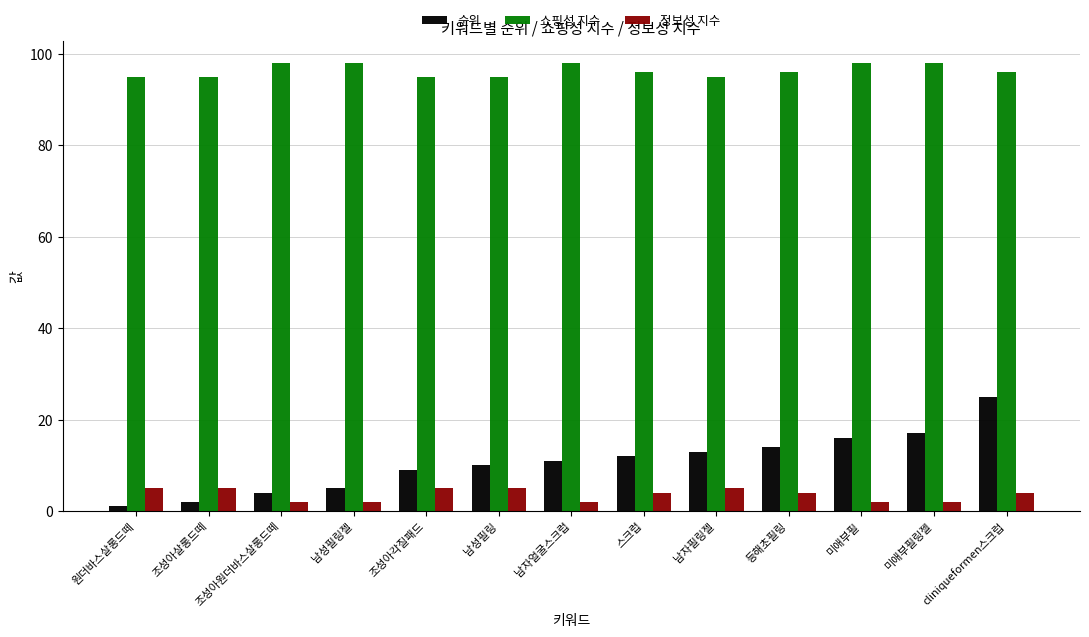

Rank the categories by 순위 value from lowest to highest.

원더바스살롱드떼, 조성아살롱드떼, 조성아원더바스살롱드떼, 남성필링젤, 조성아각질패드, 남성필링, 남자얼굴스크럽, 스크럽, 남자필링젤, 등해초필링, 미애부필, 미애부필링젤, cliniqueformen스크럽